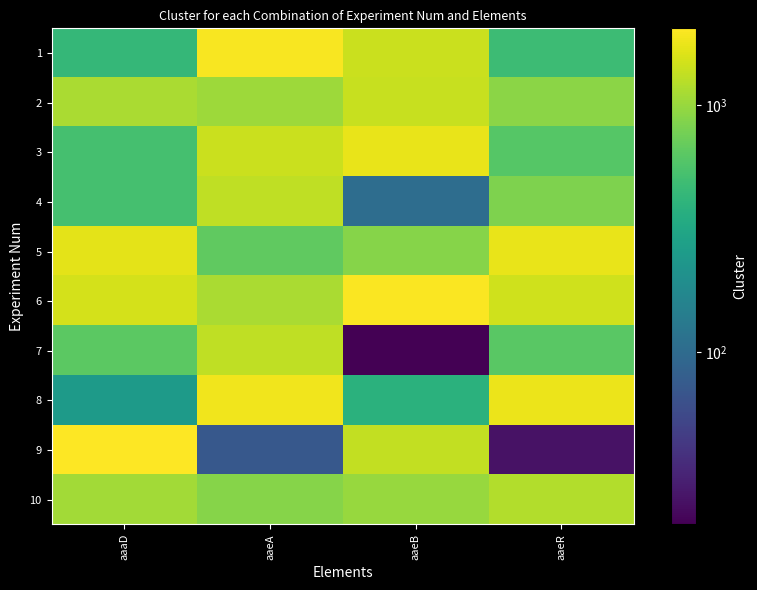

How many distinct data groups are displayed?

10